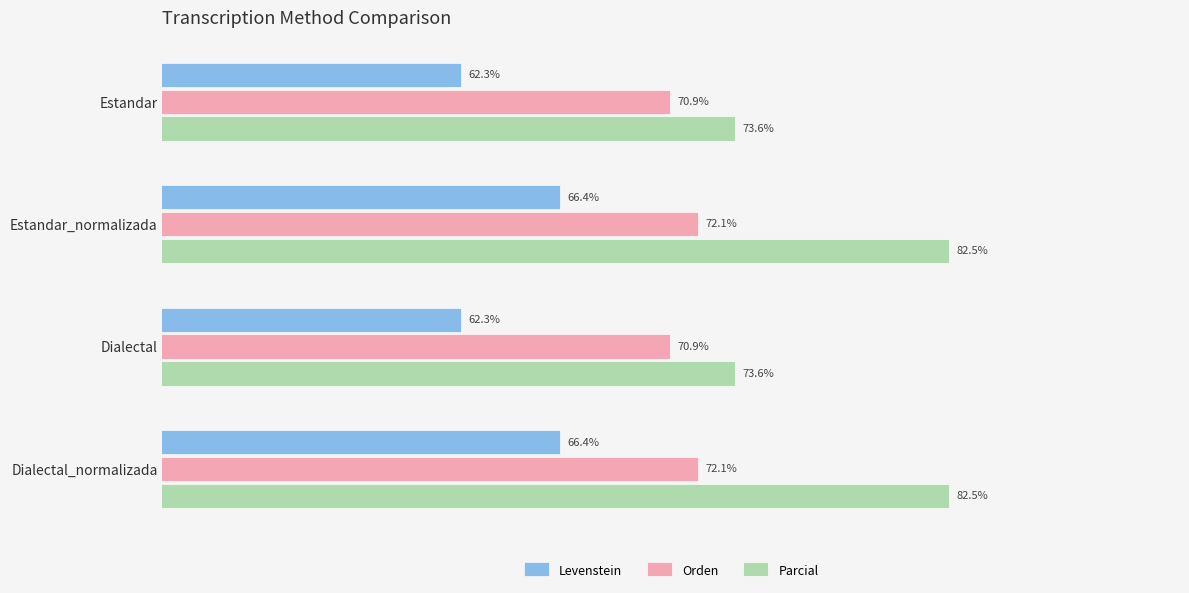

Which series has the widest spread of values?

Parcial